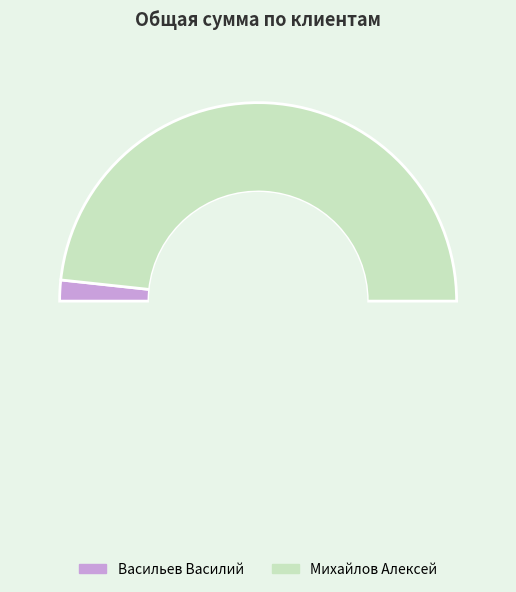

True or false: Михайлов Алексей accounts for 97% of the total.

True